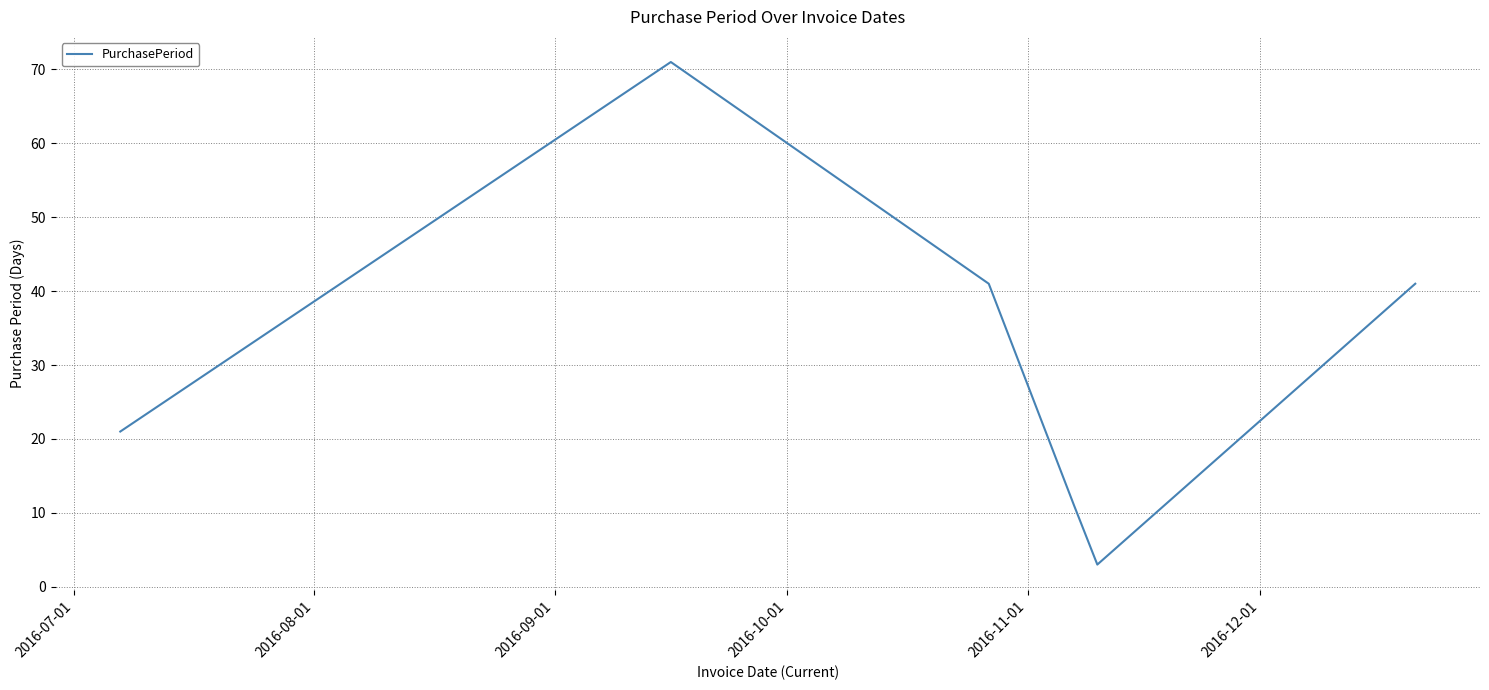

What is the difference between the maximum and minimum values?

68